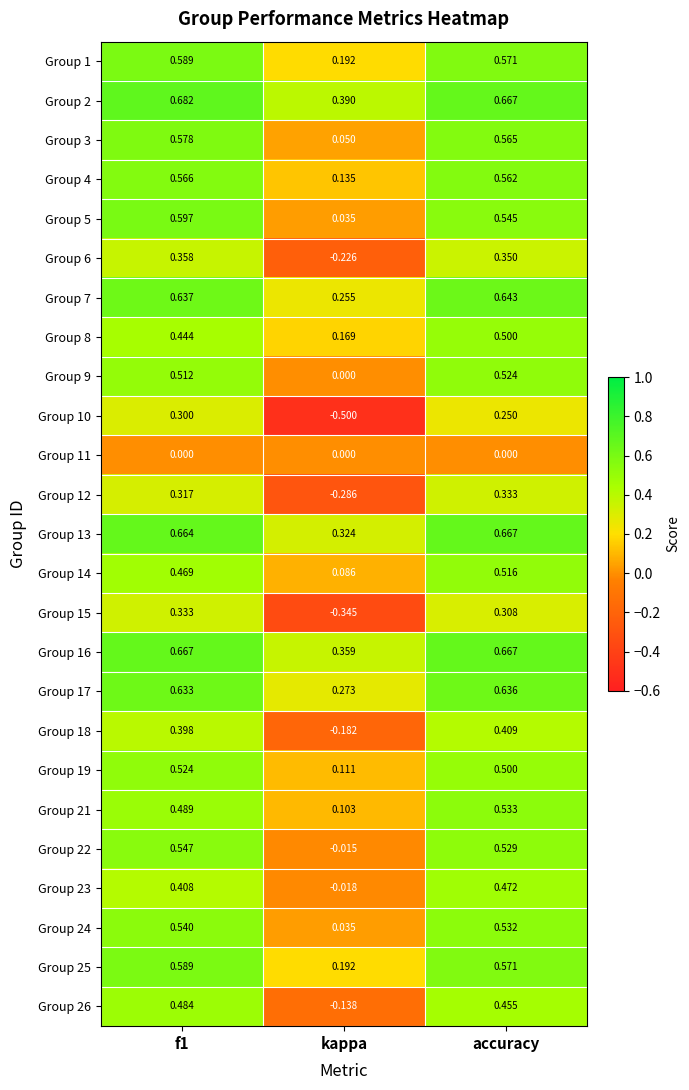

Between f1 and kappa, which series saw the biggest shift?

Group 10